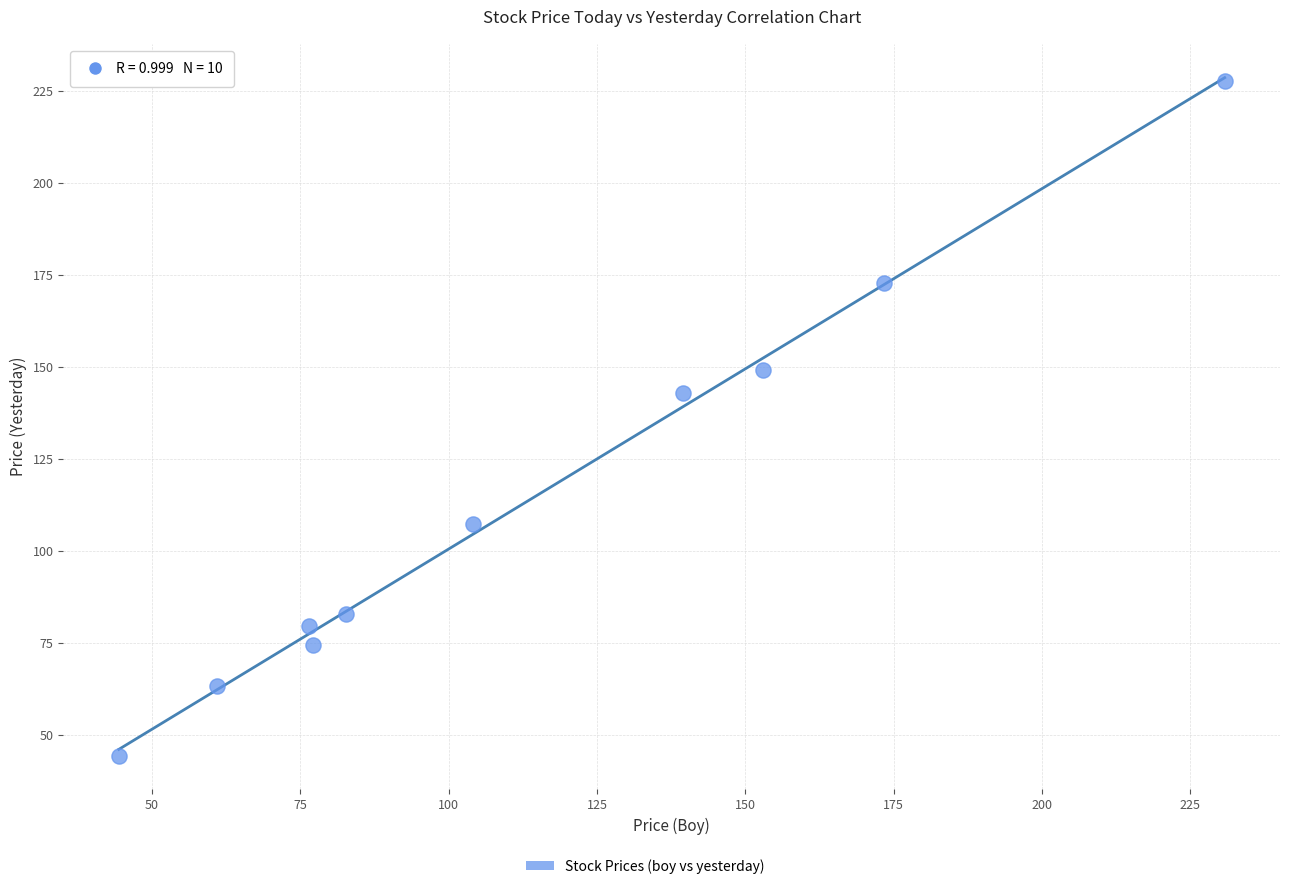

What Y value in the scatter plot is closest to 135?

142.8